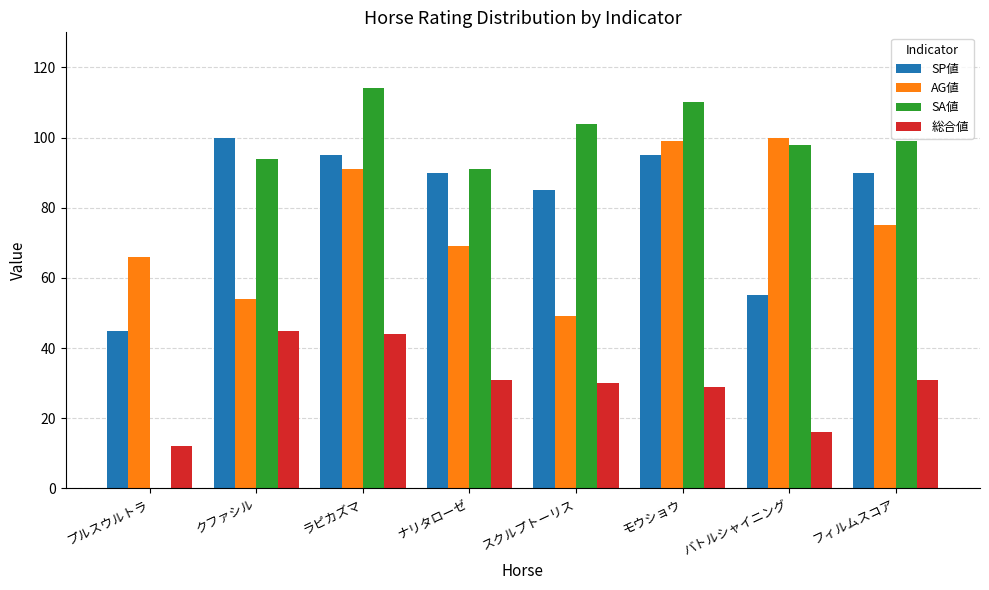

How many groups of bars are there?

8